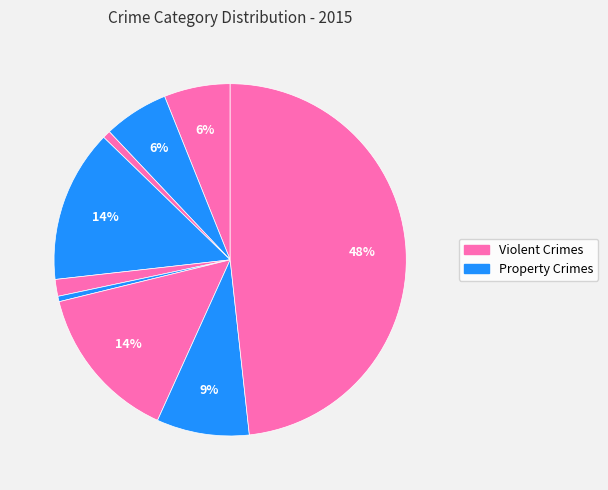

Is there any slice that represents more than half of the pie?

No